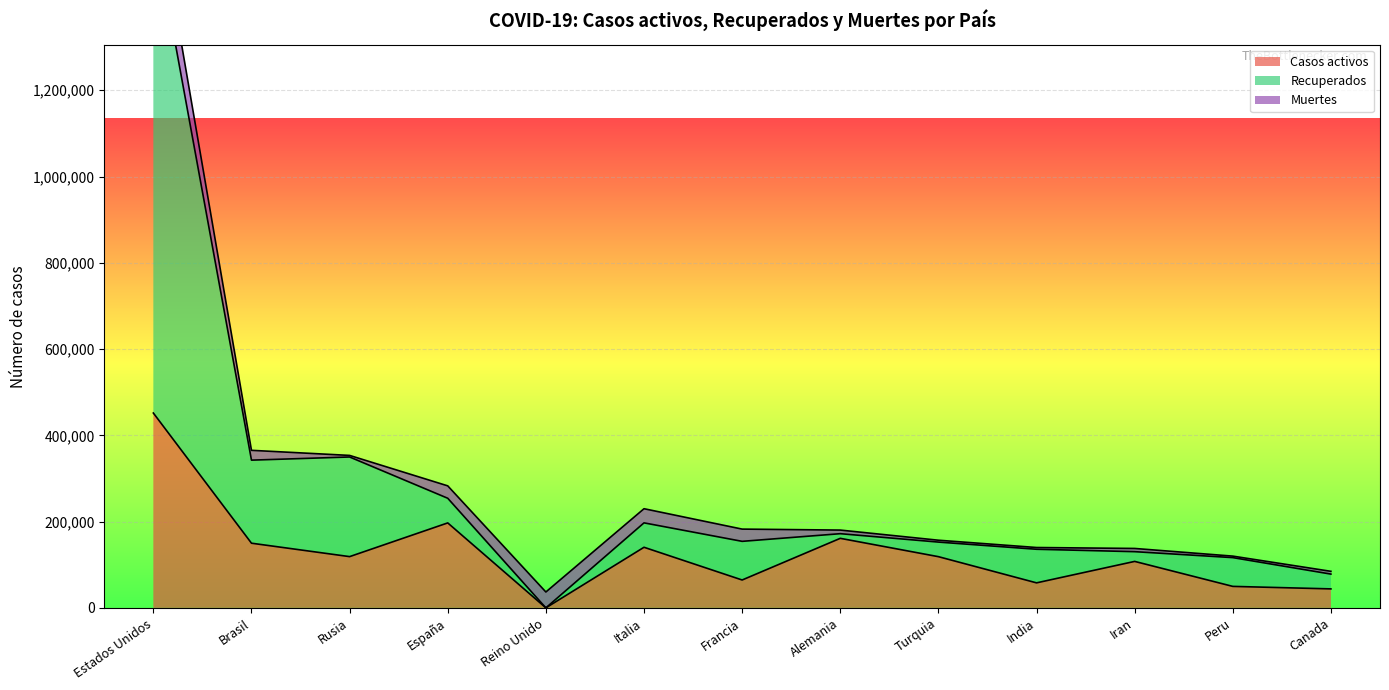

Is the value of Recuperados at India greater than the value of Casos activos at Italia?

No